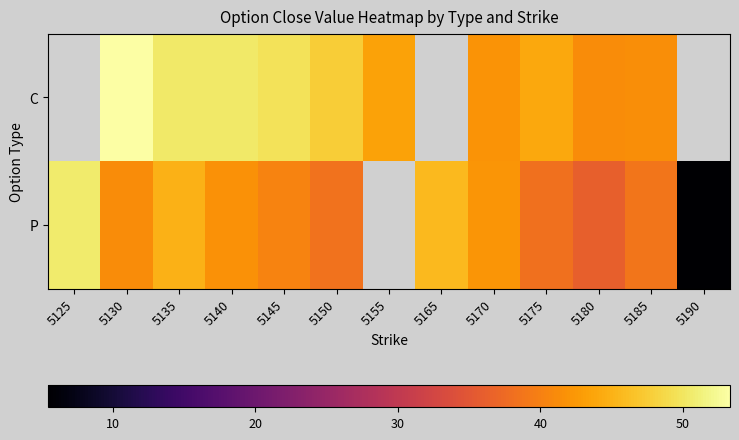

Count the number of categories in the chart.

13